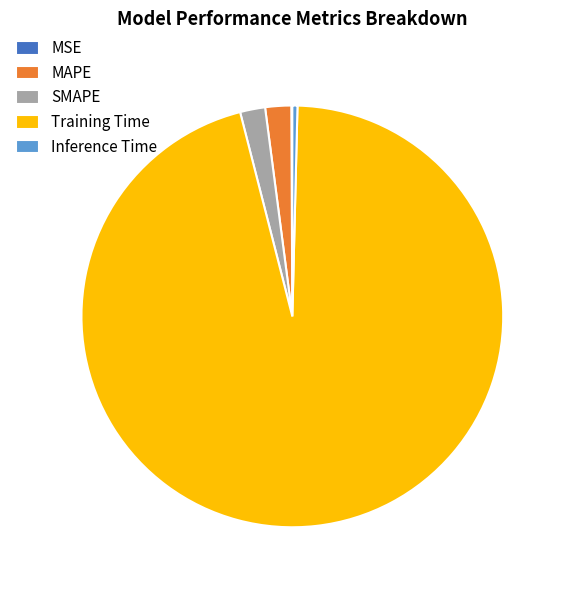

Is there a majority slice in this chart?

Yes